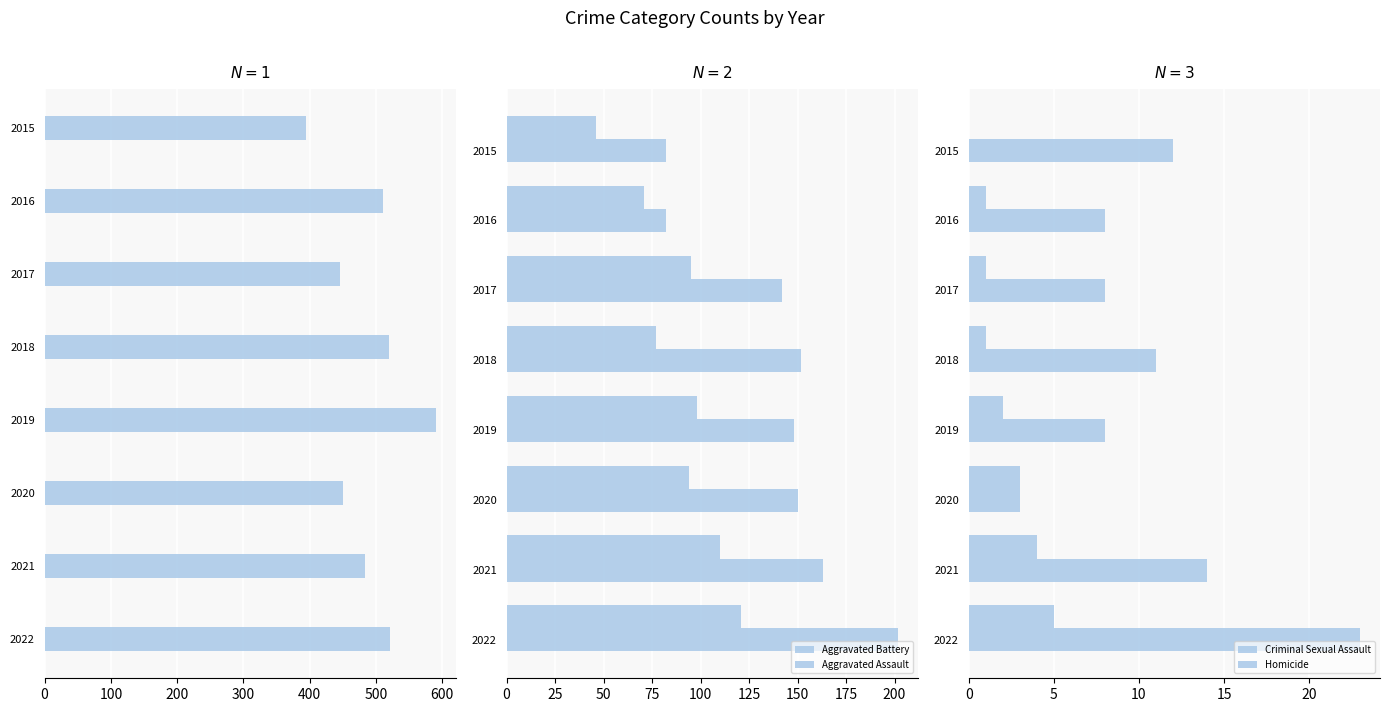

What is the sum of all Criminal Sexual Assault values?

87